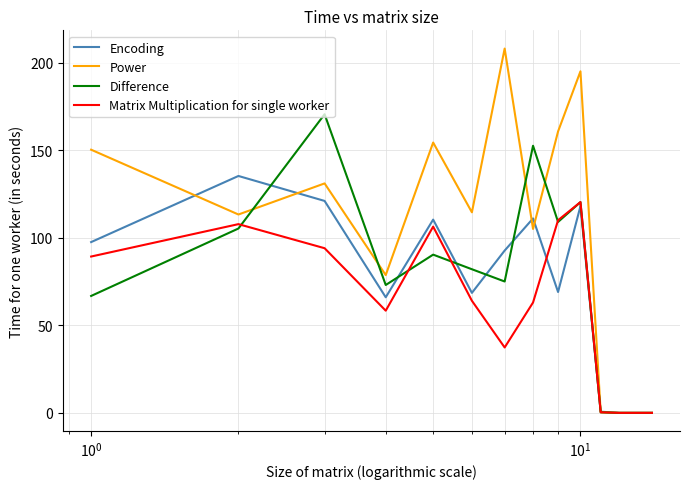

What is the highest value of the Difference series?

170.5